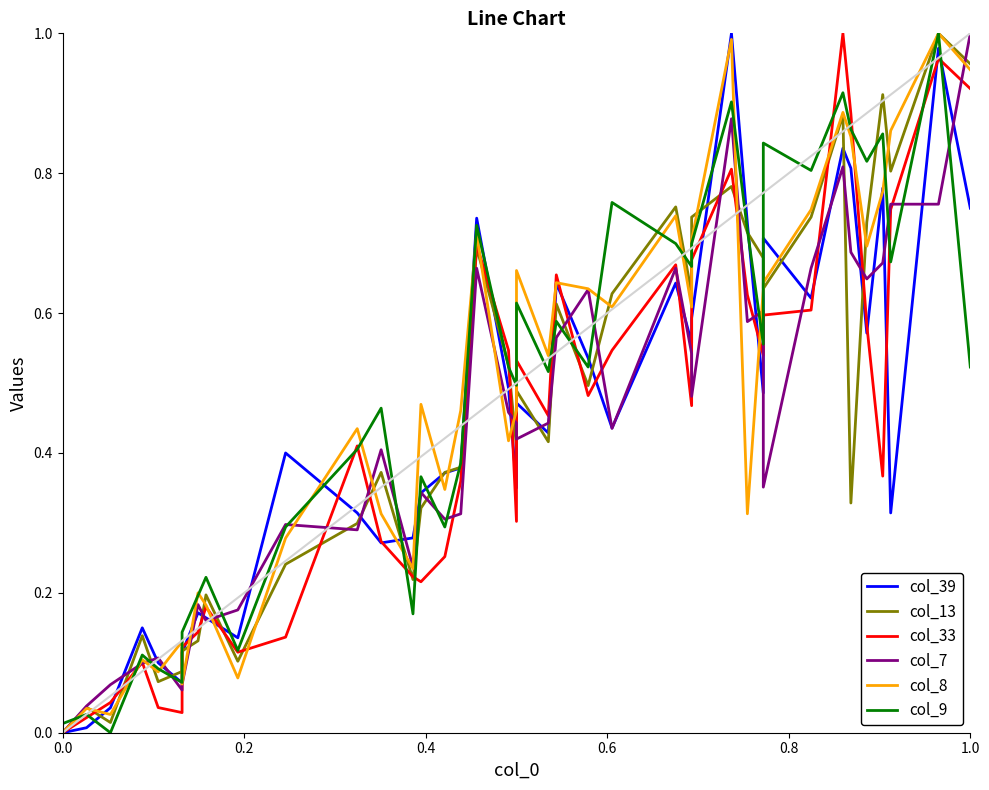

Is the value of col_33 at 37 greater than the value of col_13 at 10?

Yes